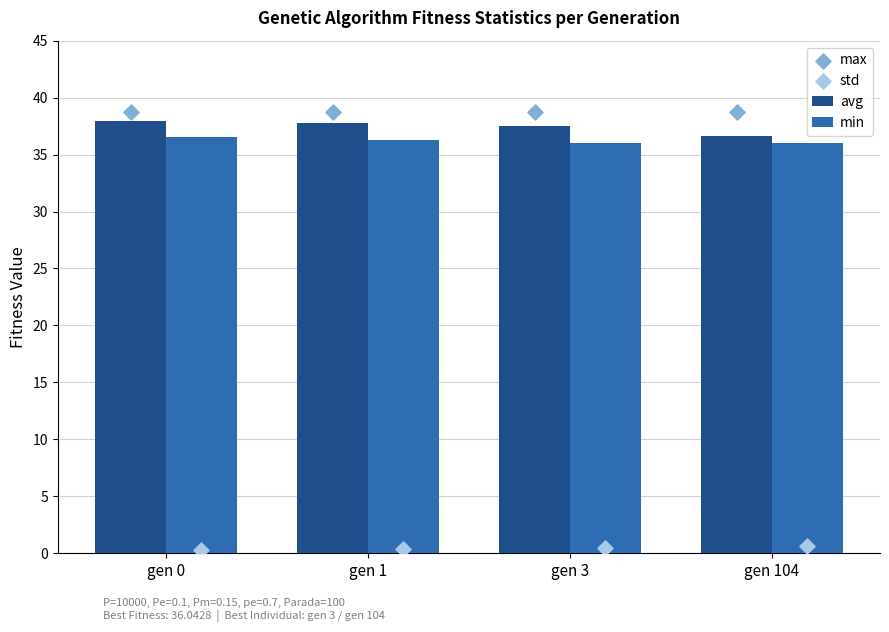

What is the total value across all series at gen 3?

112.8